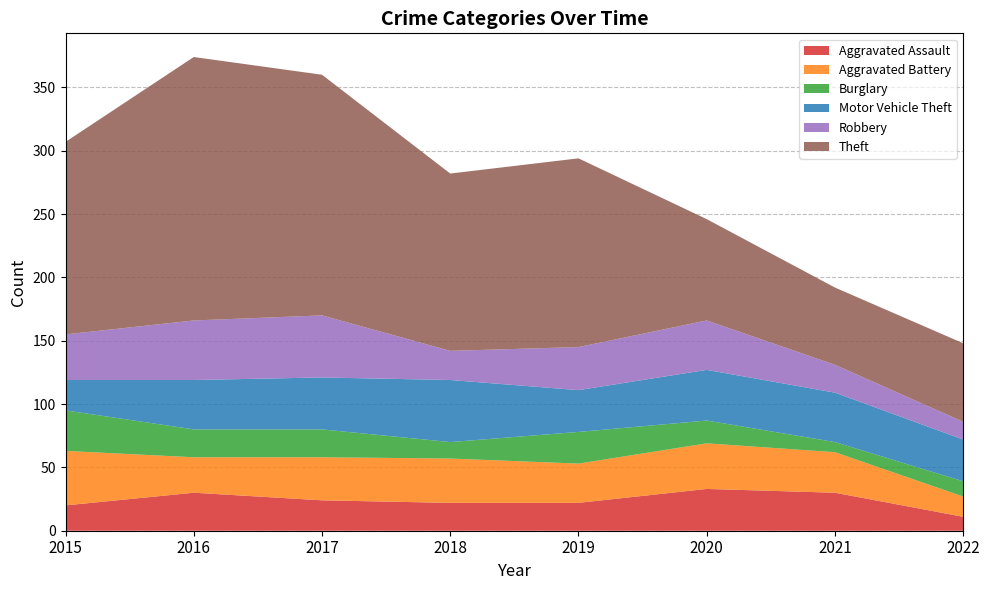

Reading left to right, extract all data points from this chart.

Aggravated Assault: 2015=20	2016=30	2017=24	2018=22	2019=22	2020=33	2021=30	2022=11
Aggravated Battery: 2015=43	2016=28	2017=34	2018=35	2019=31	2020=36	2021=32	2022=16
Burglary: 2015=32	2016=22	2017=22	2018=13	2019=25	2020=18	2021=8	2022=12
Motor Vehicle Theft: 2015=24	2016=39	2017=41	2018=49	2019=33	2020=40	2021=39	2022=33
Robbery: 2015=36	2016=47	2017=49	2018=23	2019=34	2020=39	2021=22	2022=14
Theft: 2015=152	2016=208	2017=190	2018=140	2019=149	2020=80	2021=61	2022=62